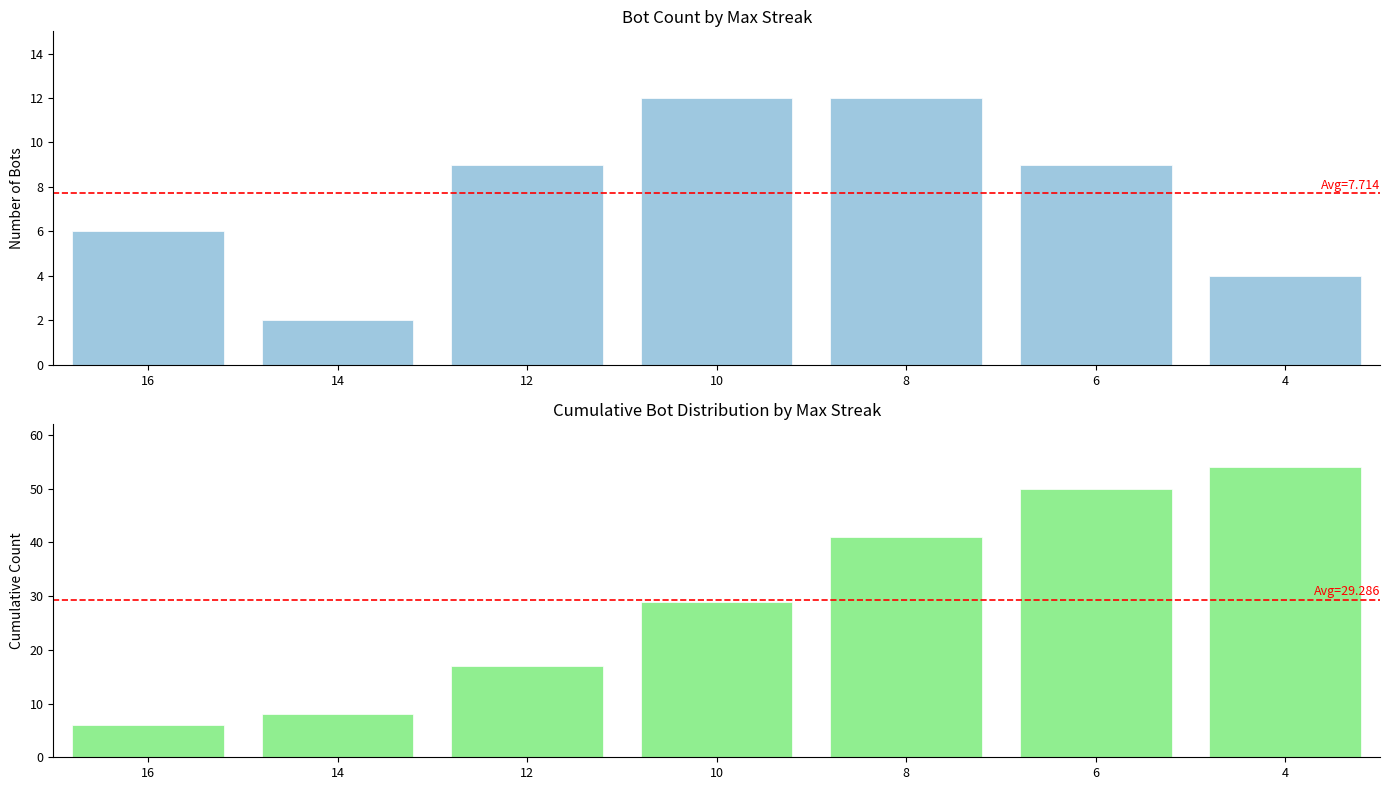

Rank the categories by Count of Bots value from highest to lowest.

10, 8, 12, 6, 16, 4, 14